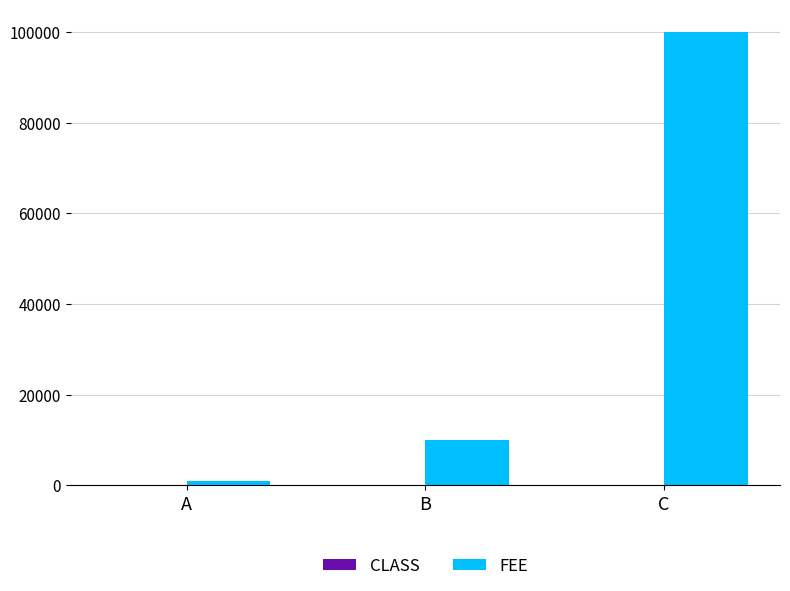

Is it true that FEE equals 60813 at C?

False